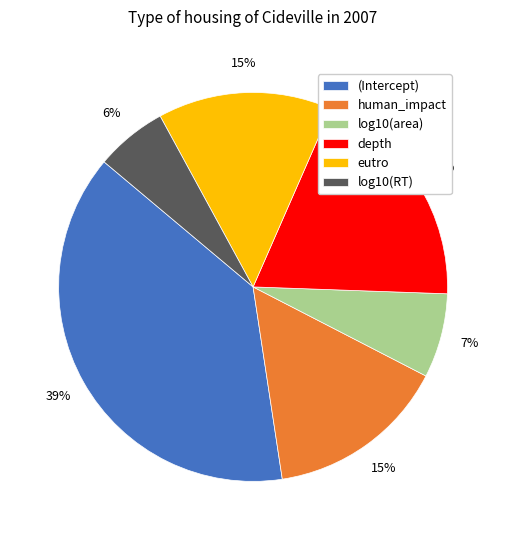

Is the sum of log10(RT) and log10(area) greater than half?

No